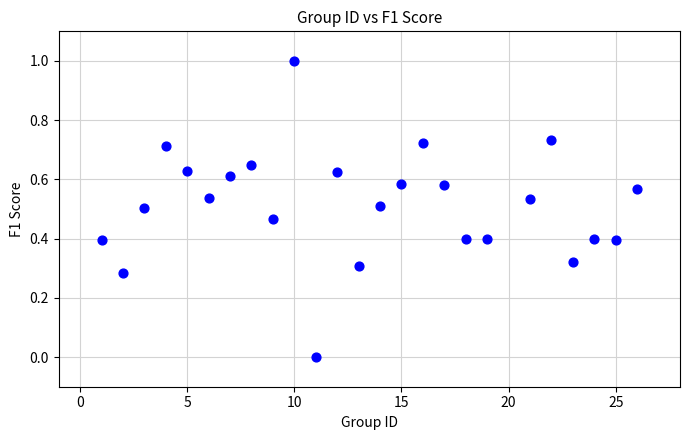

What is the range of X values (max minus min)?

25.0